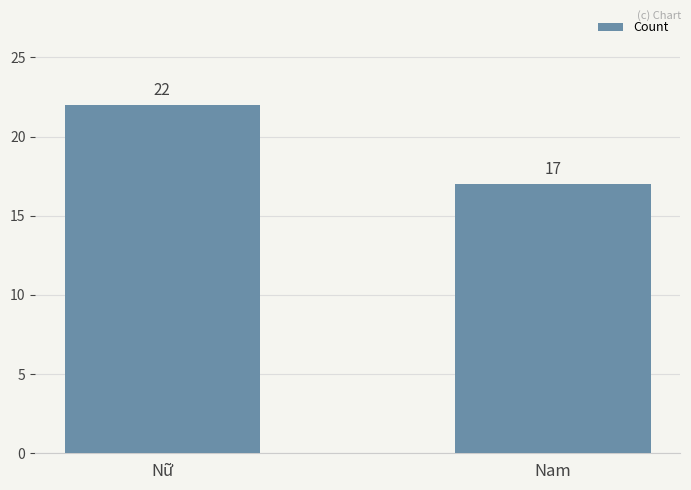

What is the change in value from Nữ to Nam?

-5